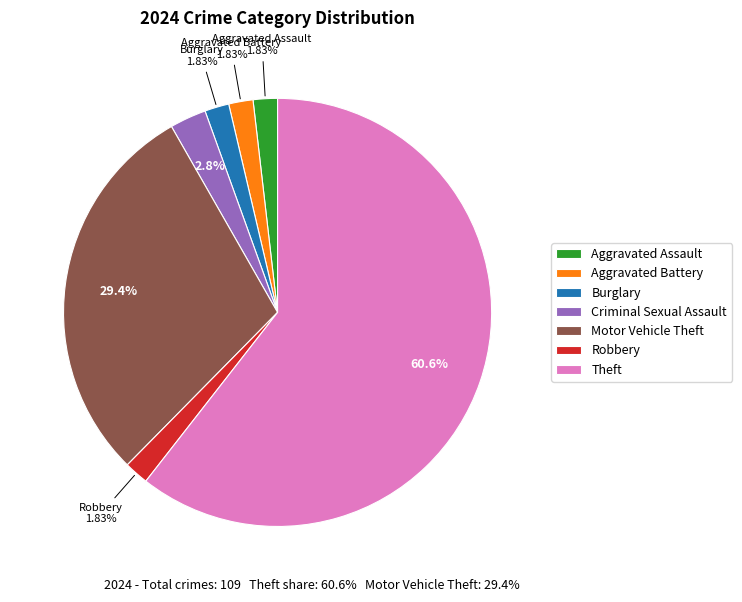

Which slice is the largest?

Theft